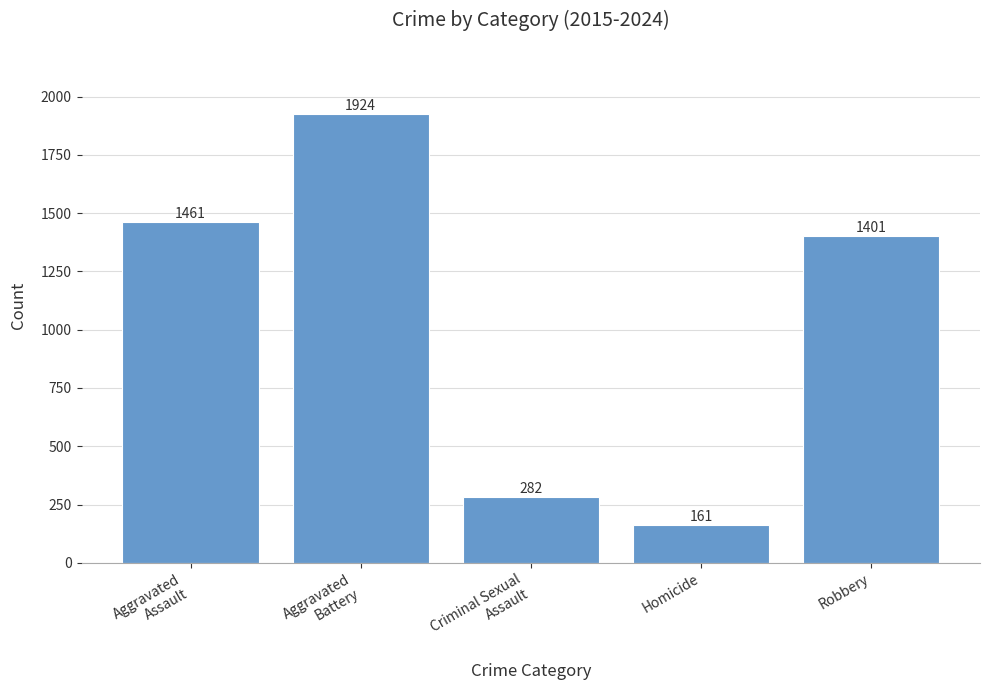

What is the change in value from Aggravated
Assault to Robbery?

-60